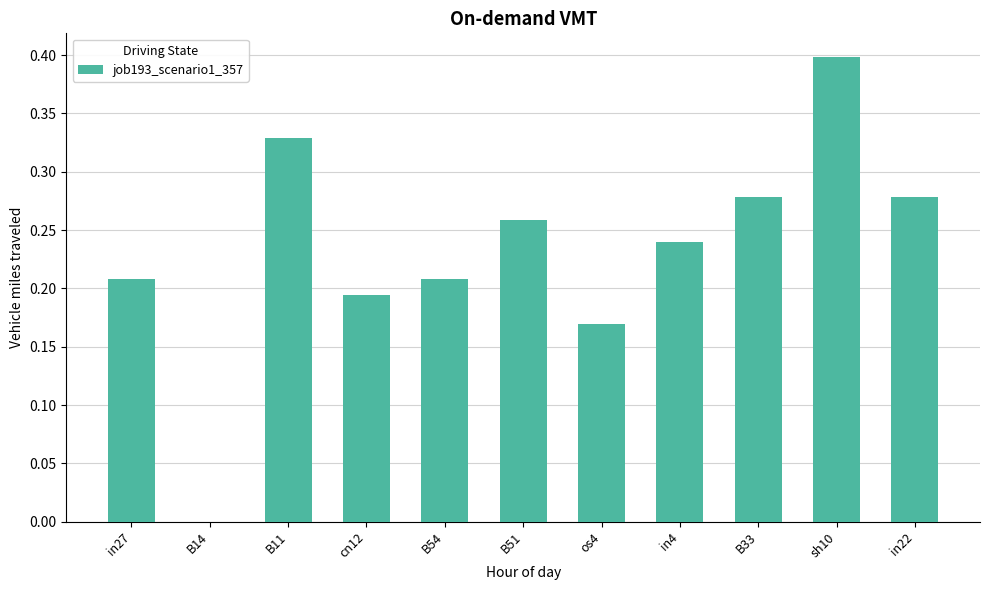

Count the number of values greater than 0.

10